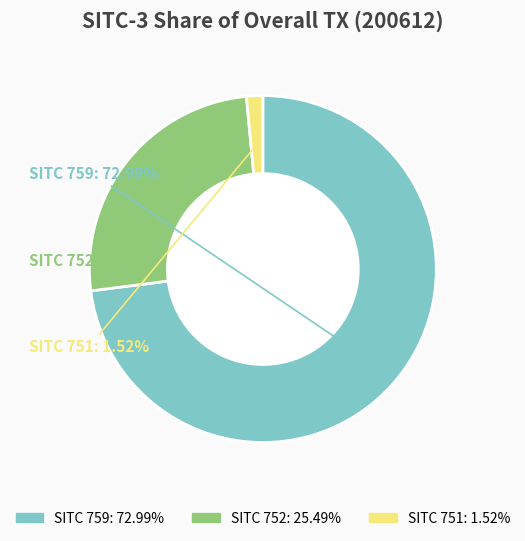

To the nearest percent, what is the difference between the largest and smallest slice percentages?

71%